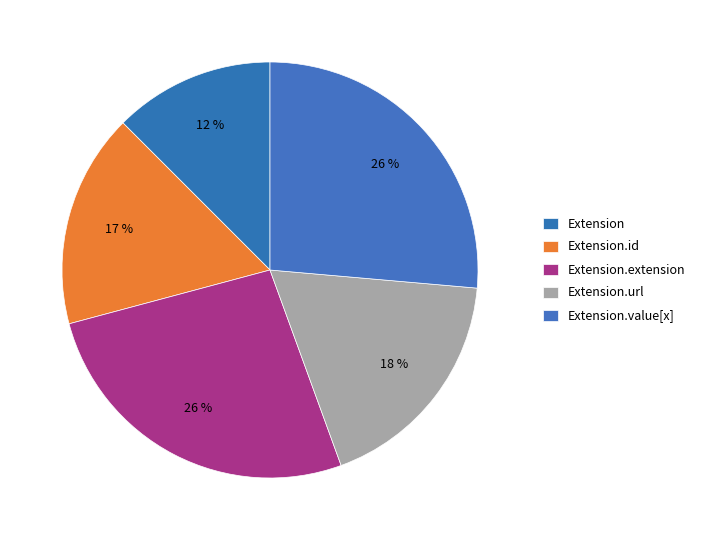

How many segments does this pie chart have?

5